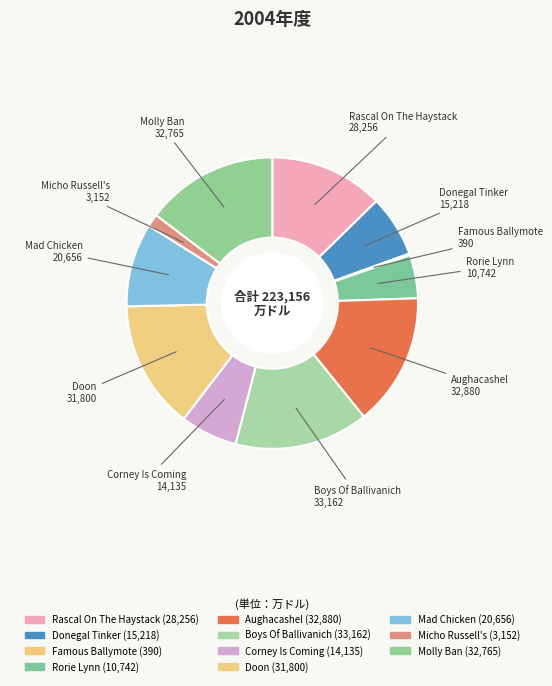

True or false: Rascal On The Haystack accounts for 13% of the total.

True